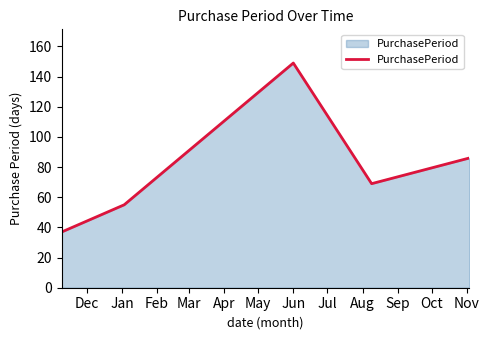

What is the difference between the second highest and minimum values?

49